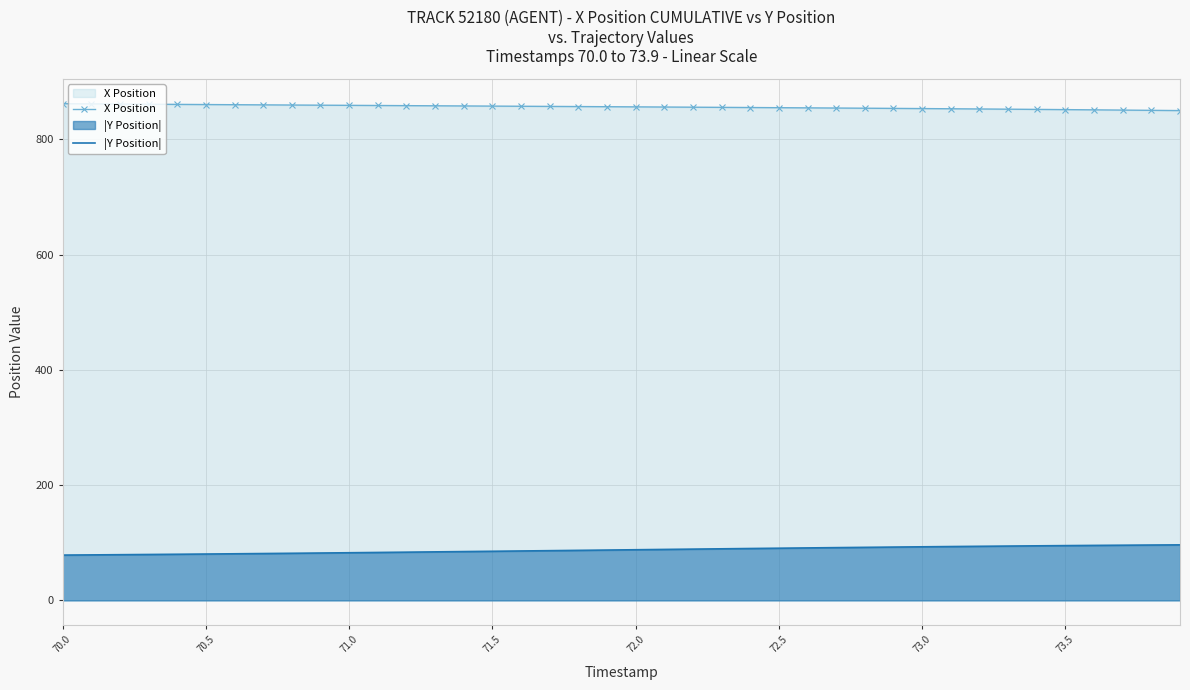

What is the value of the |Y Position| point at the 16th from the left?

85.3